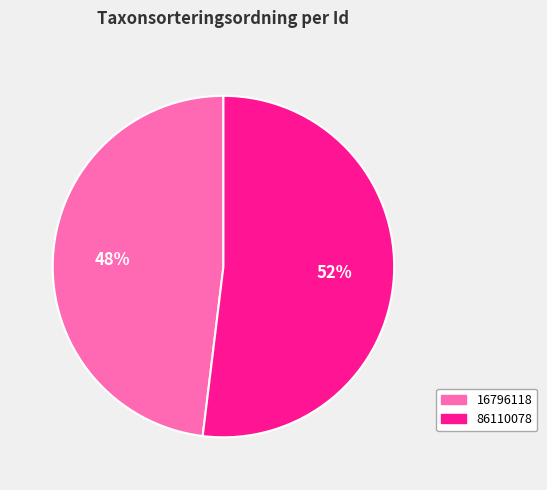

Which has a higher value, 86110078 or 16796118?

86110078